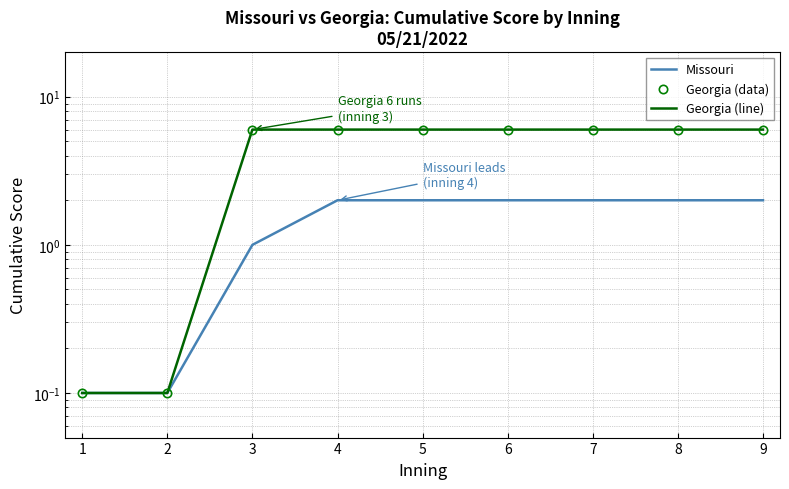

Rank the series by their maximum value, from lowest to highest.

Missouri, Georgia (data), Georgia (line)